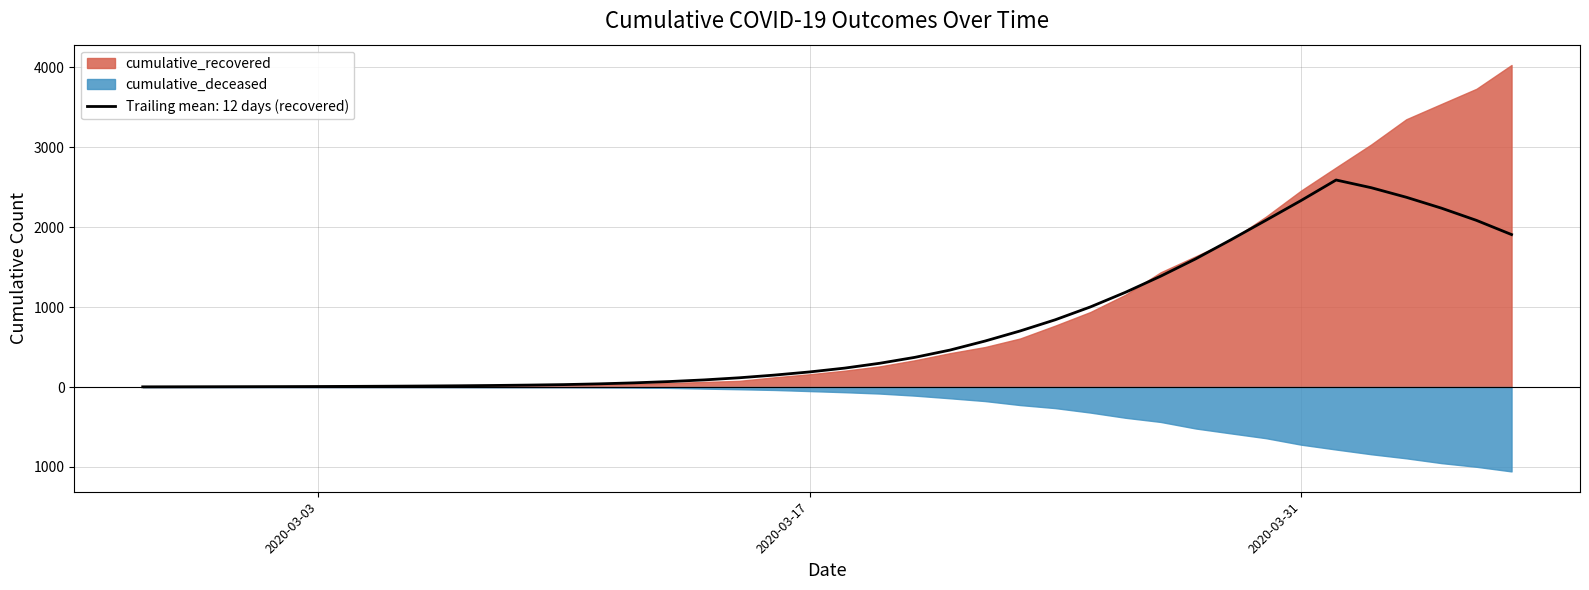

What is the total value across all series at 2020-03-25?

1258